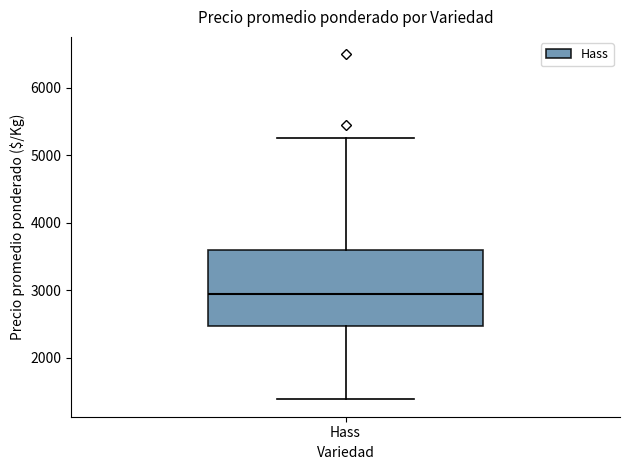

Read this box plot against the y-axis: the position of the median line, the range covered by the box, and the ends of both whiskers. The values are not printed on the chart, so give them approximately, as read against the axis.

median 3000, box 2500 to 3600, whiskers 1400 to 5300